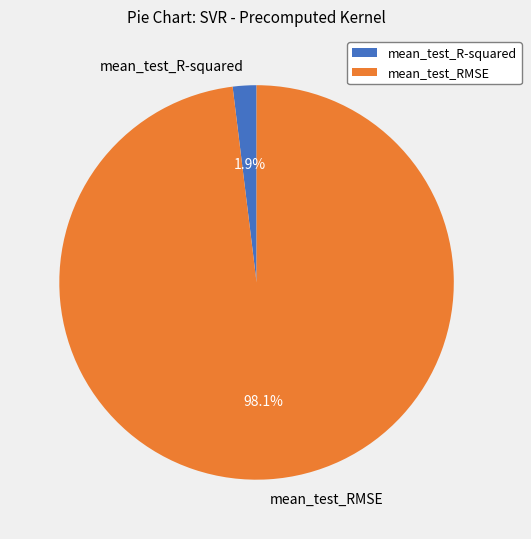

Count the number of slices in the pie.

2